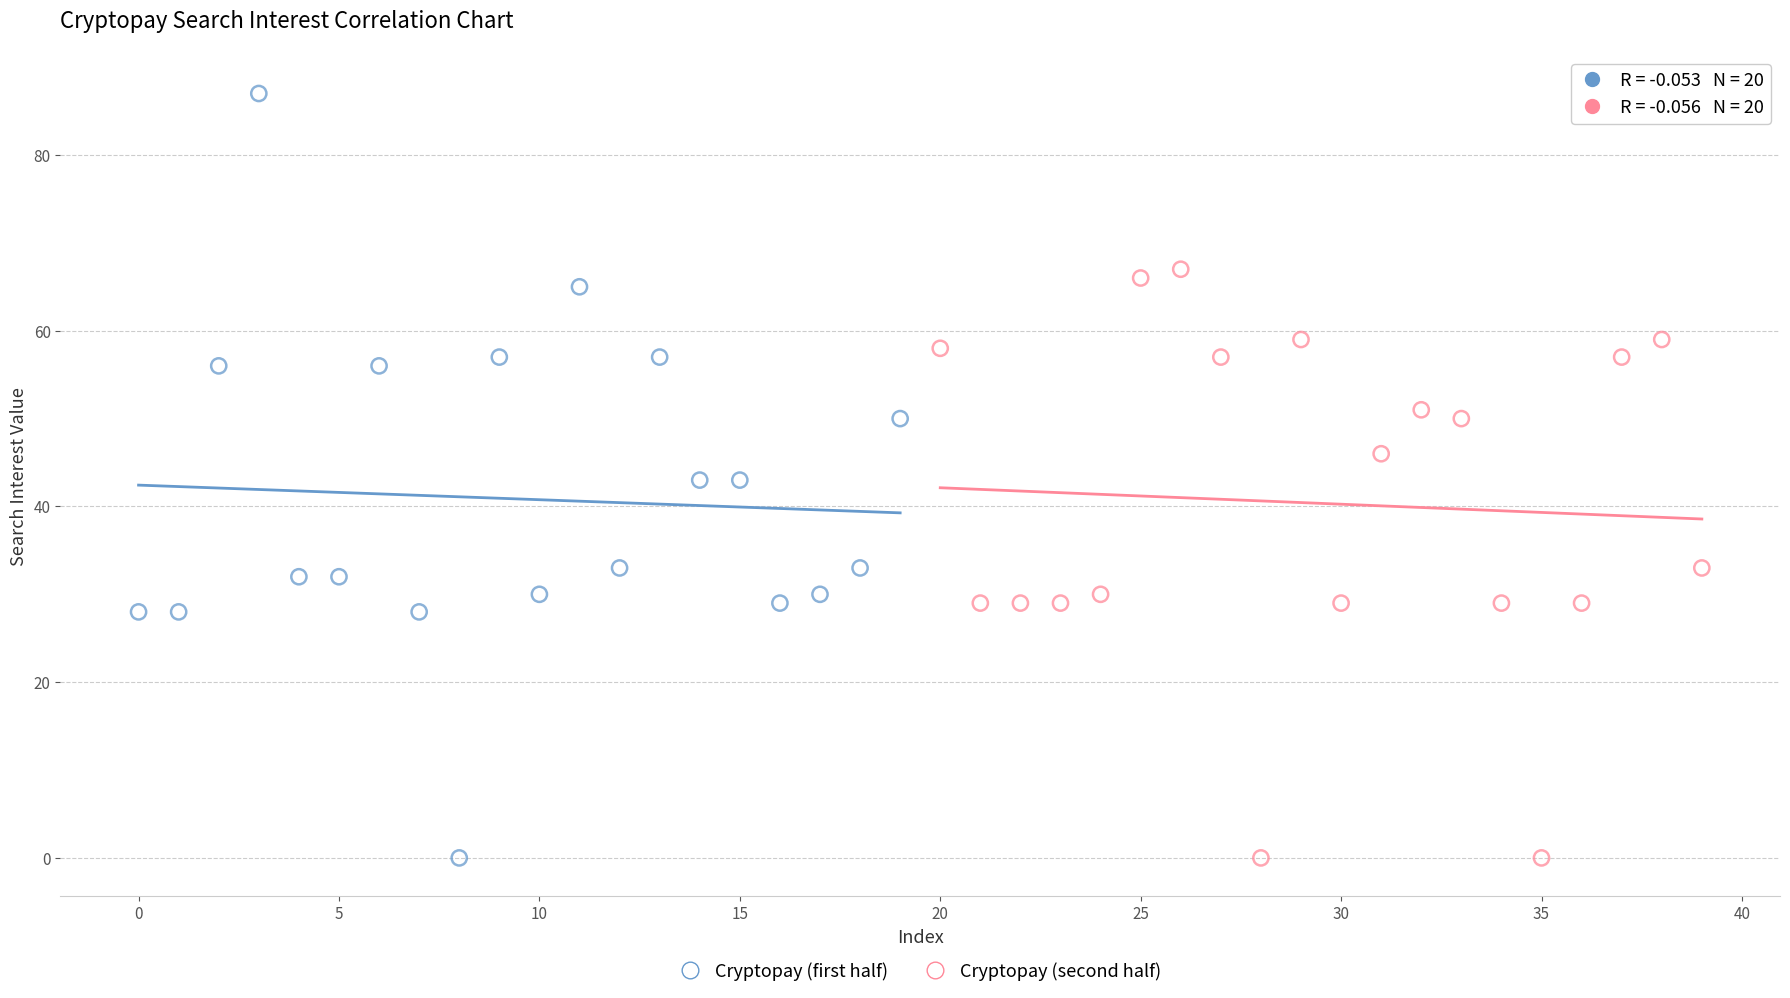

Which series reaches the maximum Y coordinate?

Cryptopay (first half)